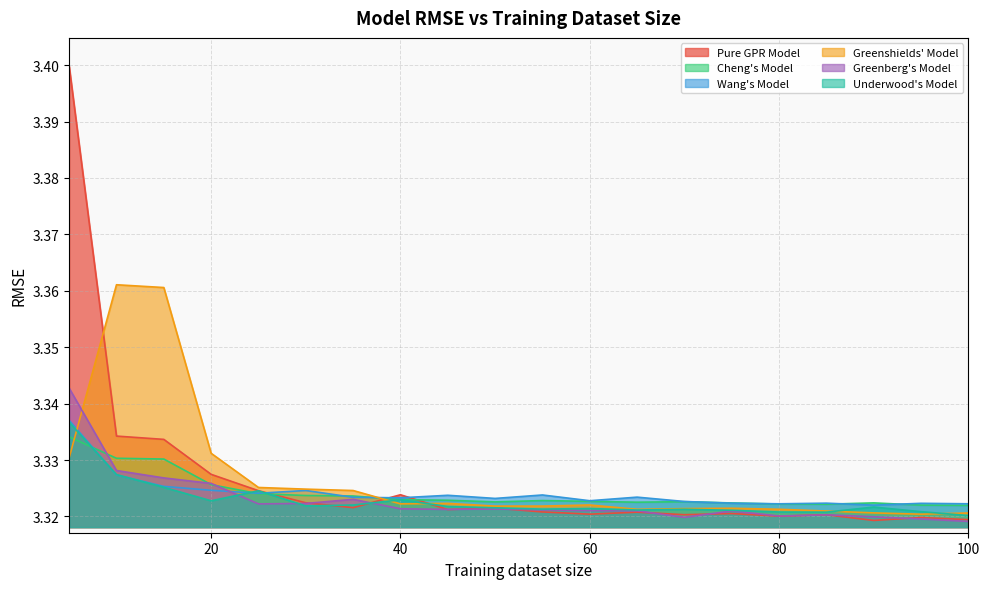

Reading left to right, transcribe all the data shown in this chart.

Pure GPR Model: 5=3.4	10=3.3	15=3.3	20=3.3	25=3.3	30=3.3	35=3.3	40=3.3	45=3.3	50=3.3	55=3.3	60=3.3	65=3.3	70=3.3	75=3.3	80=3.3	85=3.3	90=3.3	95=3.3	100=3.3
Cheng's Model: 5=3.3	10=3.3	15=3.3	20=3.3	25=3.3	30=3.3	35=3.3	40=3.3	45=3.3	50=3.3	55=3.3	60=3.3	65=3.3	70=3.3	75=3.3	80=3.3	85=3.3	90=3.3	95=3.3	100=3.3
Wang's Model: 5=3.3	10=3.3	15=3.3	20=3.3	25=3.3	30=3.3	35=3.3	40=3.3	45=3.3	50=3.3	55=3.3	60=3.3	65=3.3	70=3.3	75=3.3	80=3.3	85=3.3	90=3.3	95=3.3	100=3.3
Greenshields' Model: 5=3.3	10=3.4	15=3.4	20=3.3	25=3.3	30=3.3	35=3.3	40=3.3	45=3.3	50=3.3	55=3.3	60=3.3	65=3.3	70=3.3	75=3.3	80=3.3	85=3.3	90=3.3	95=3.3	100=3.3
Greenberg's Model: 5=3.3	10=3.3	15=3.3	20=3.3	25=3.3	30=3.3	35=3.3	40=3.3	45=3.3	50=3.3	55=3.3	60=3.3	65=3.3	70=3.3	75=3.3	80=3.3	85=3.3	90=3.3	95=3.3	100=3.3
Underwood's Model: 5=3.3	10=3.3	15=3.3	20=3.3	25=3.3	30=3.3	35=3.3	40=3.3	45=3.3	50=3.3	55=3.3	60=3.3	65=3.3	70=3.3	75=3.3	80=3.3	85=3.3	90=3.3	95=3.3	100=3.3